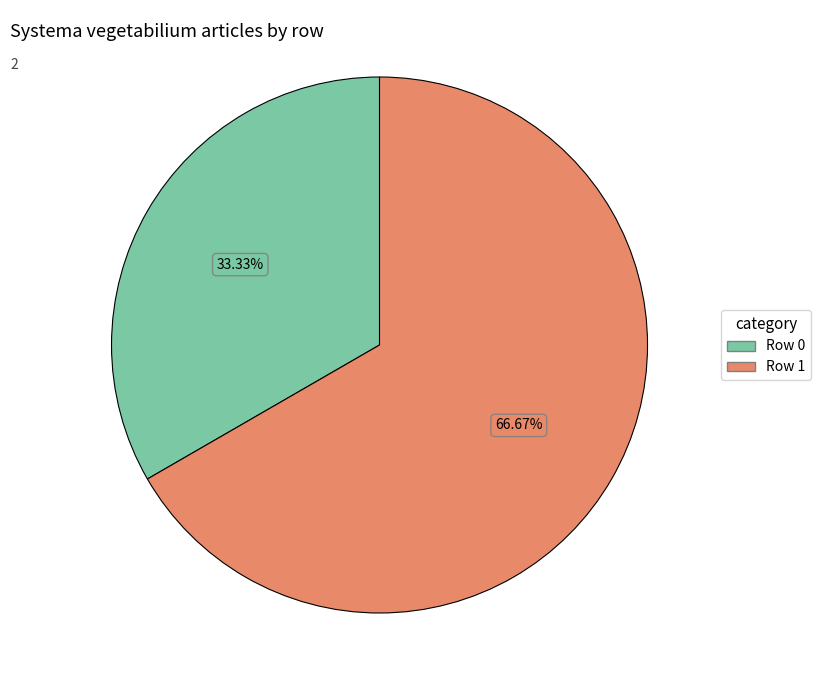

To the nearest percent, what is the difference between the largest and smallest slice percentages?

33%